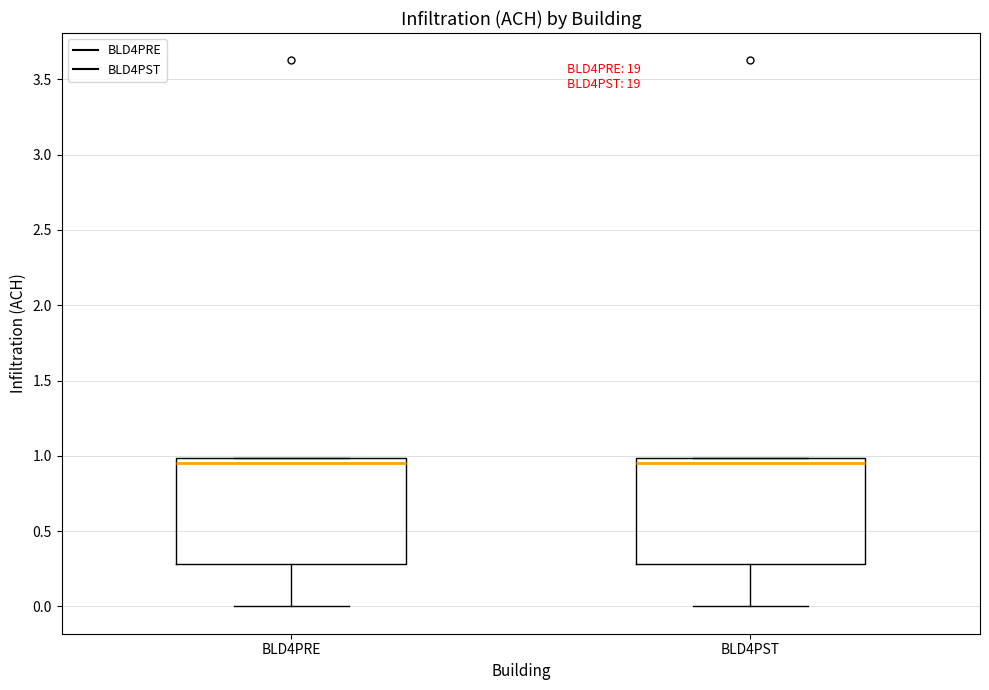

Where does the median line of the box for BLD4PST sit on the y-axis? The values are not printed on the chart, so give them approximately, as read against the axis.

0.95